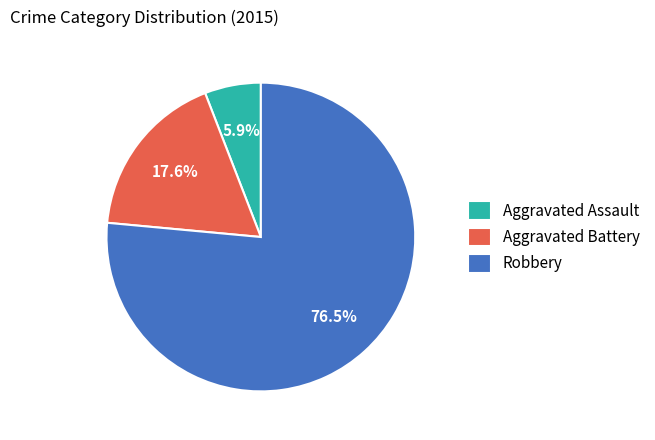

What is the majority slice?

Robbery